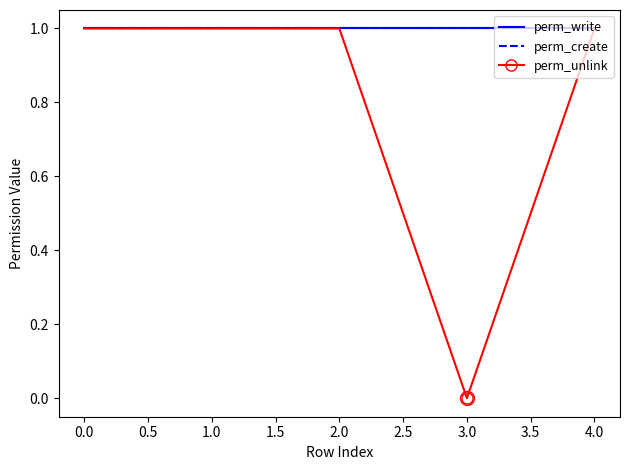

True or false: perm_unlink and perm_create intersect in this chart.

False